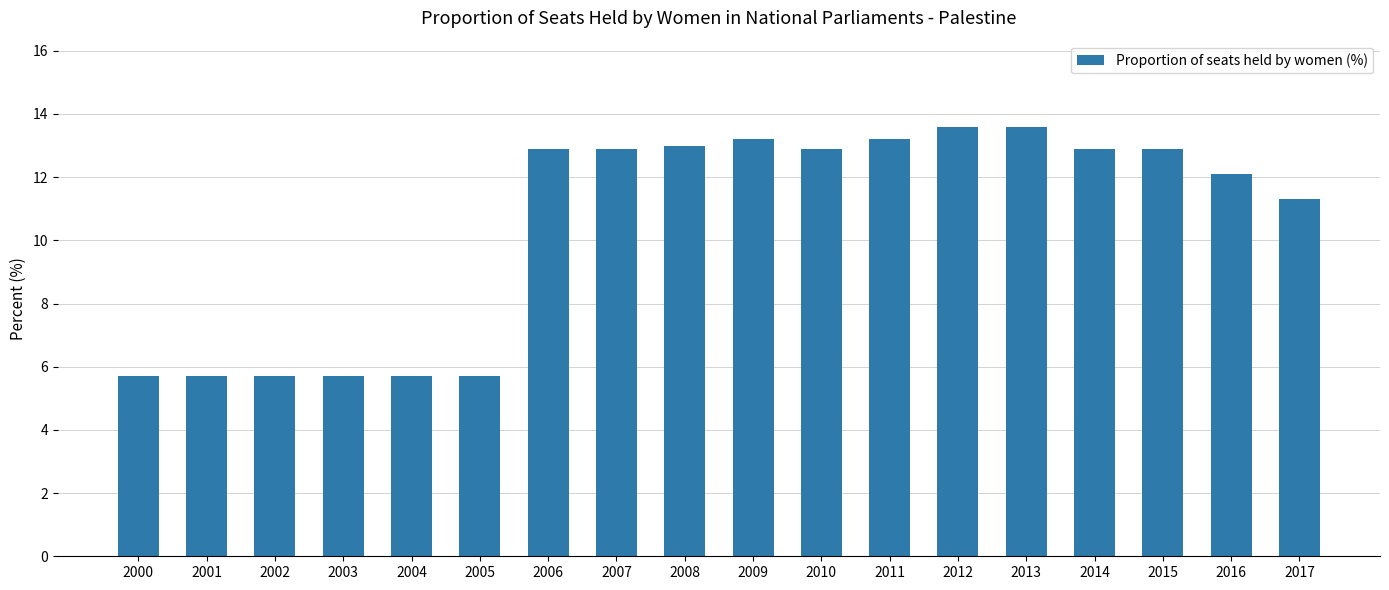

What is the average value?

10.5